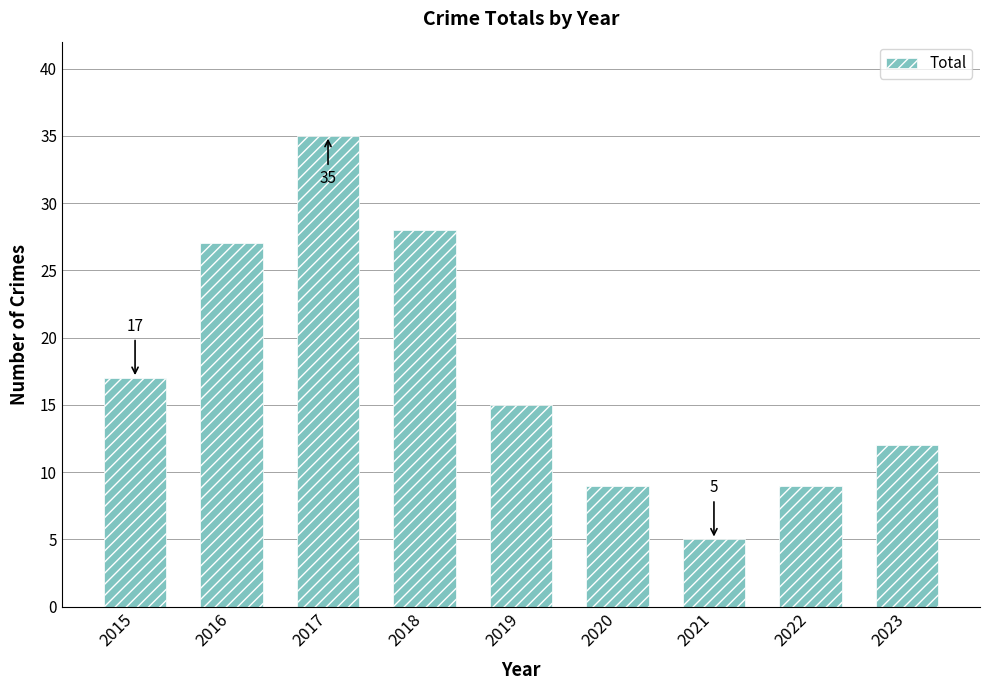

Which category has the highest value across all series?

2017